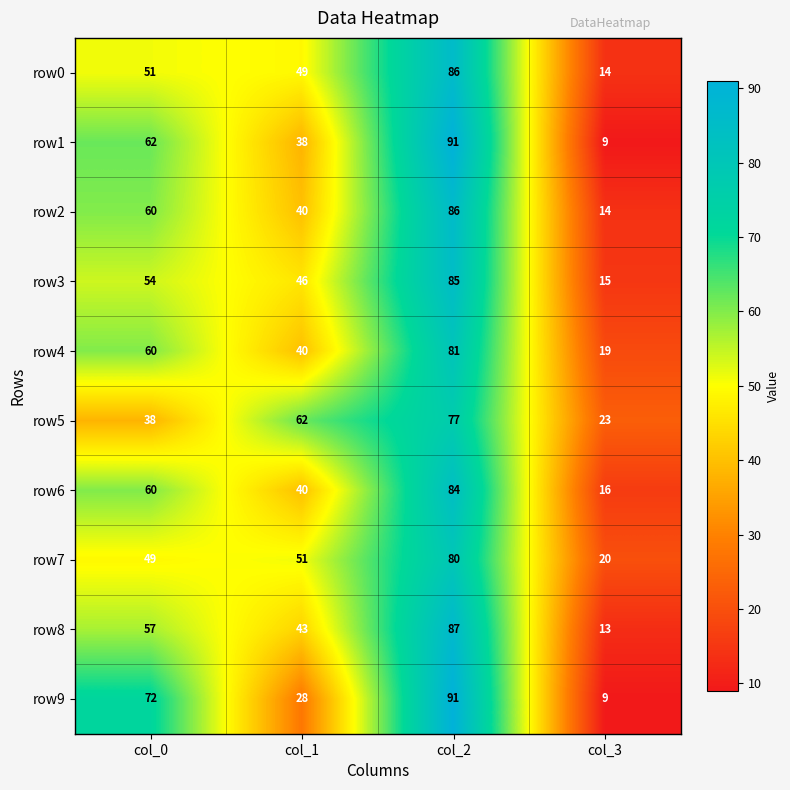

Which series changed the most between col_0 and col_1?

row9